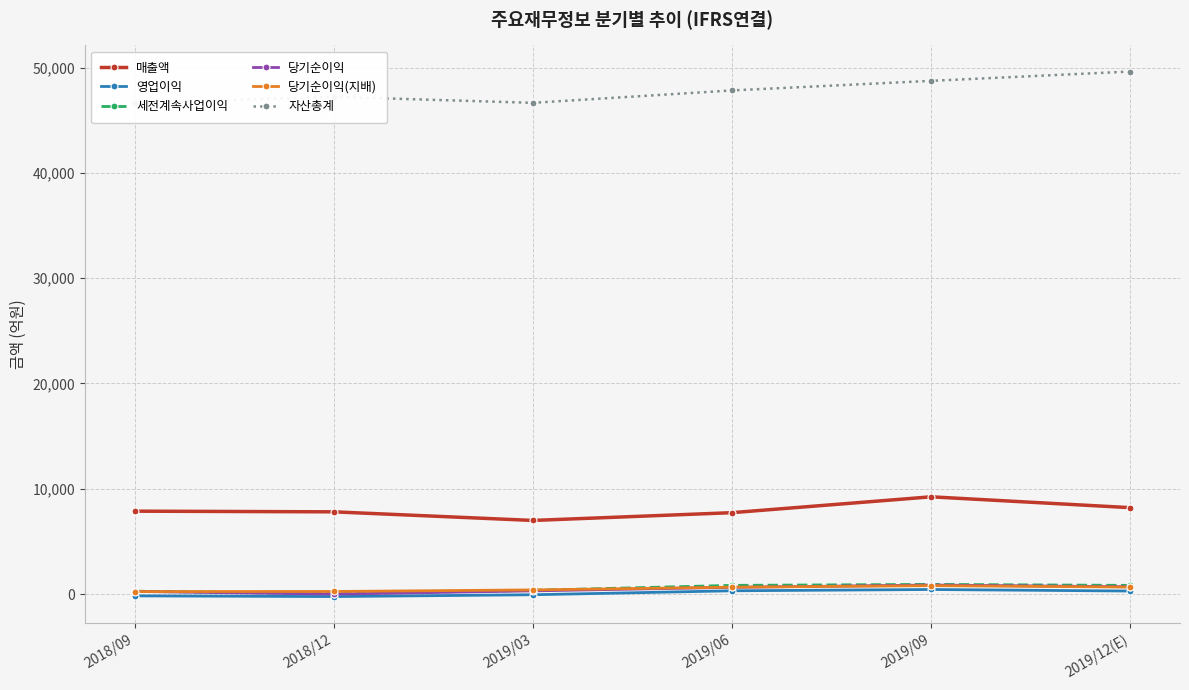

True or false: 세전계속사업이익 has more than 2 points higher than both neighbors.

False